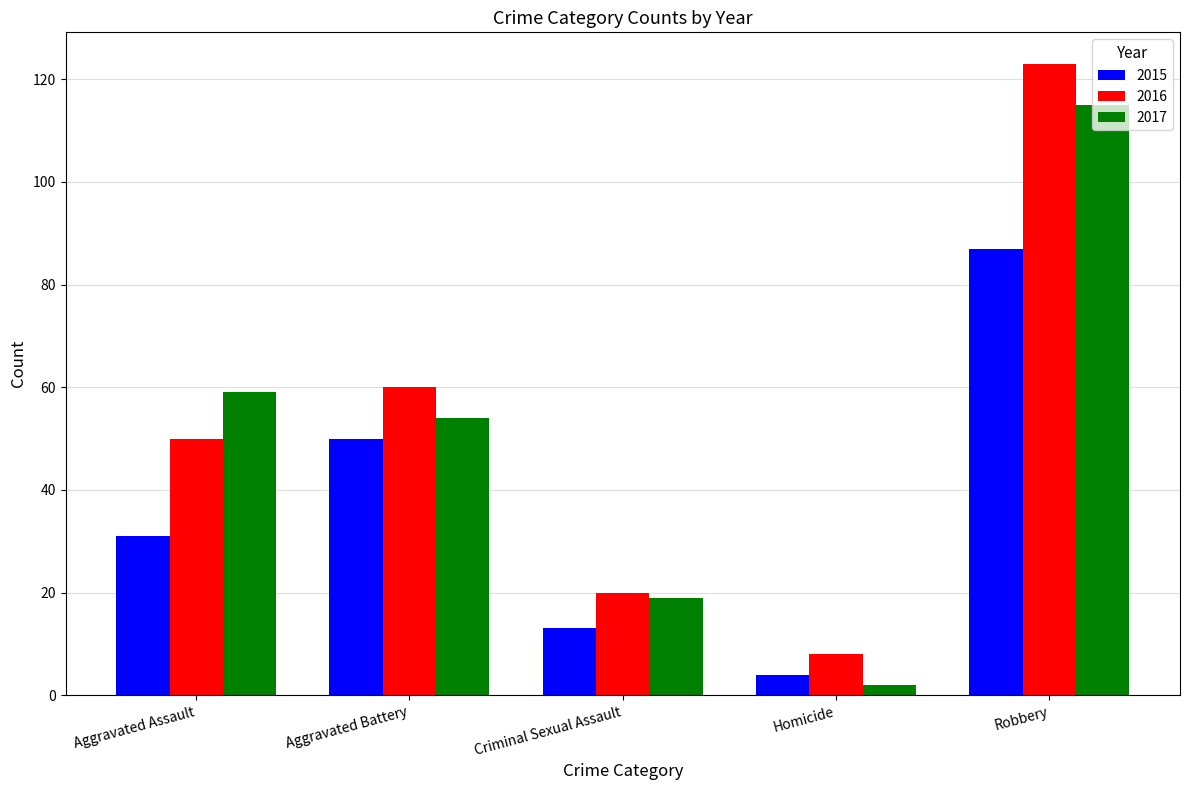

The 2015 series shows 79 at Aggravated Battery. True or false?

False